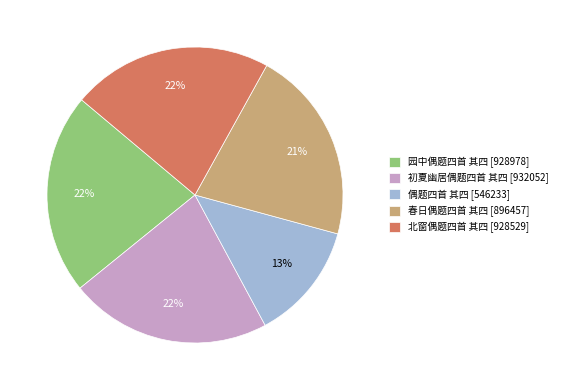

The 偶题四首 其四 [546233] slice represents 13% of the pie. True or false?

True